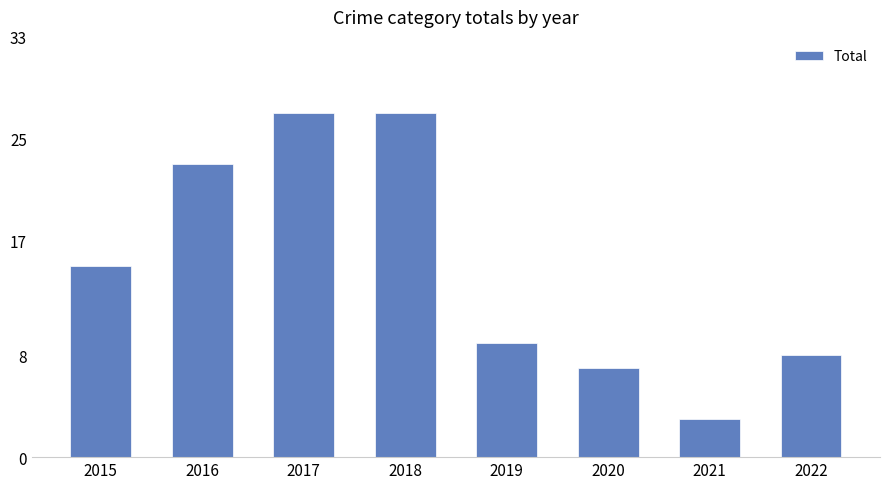

Does the chart contain stacked bars?

No